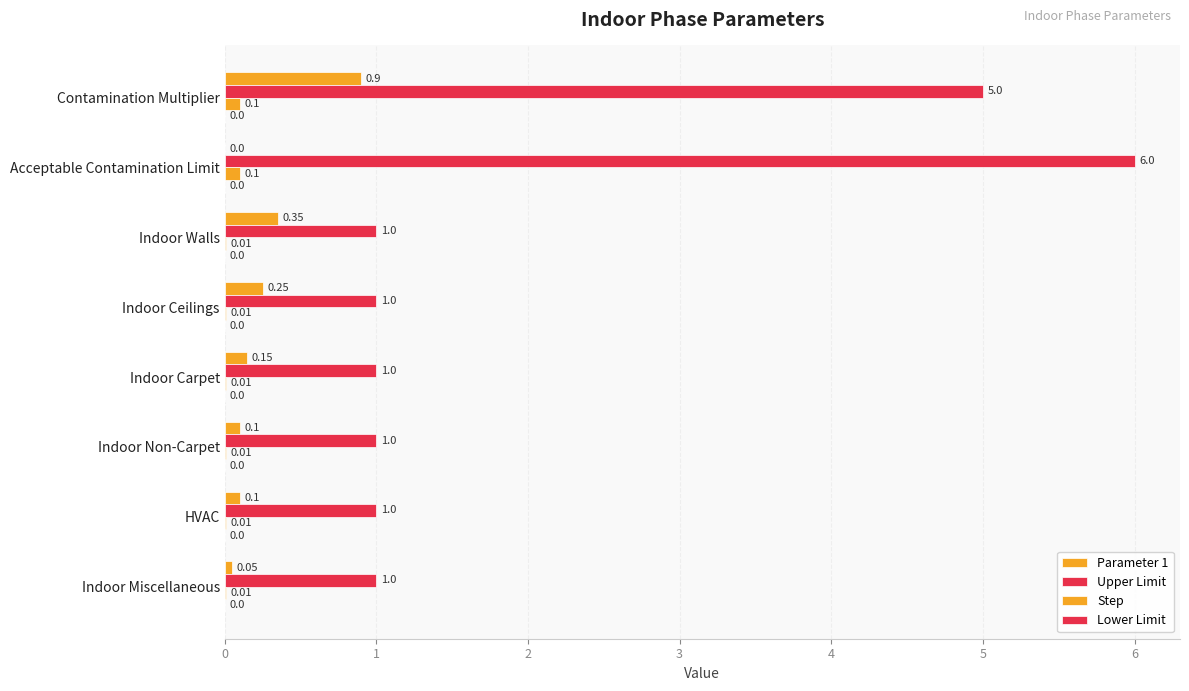

What is the difference between the maximum and minimum values in the Upper Limit series?

5.0